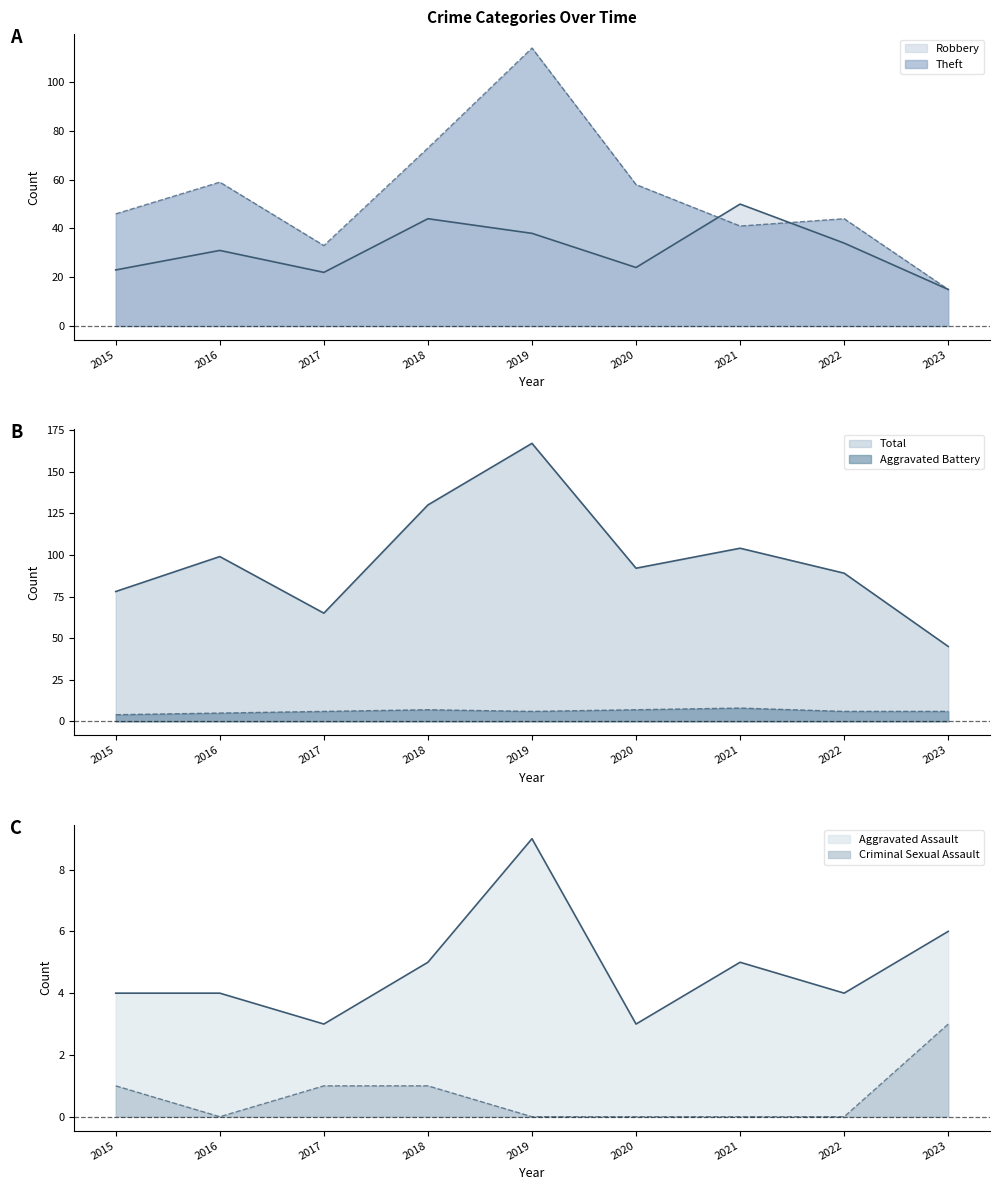

Which series has the widest spread of values?

Total